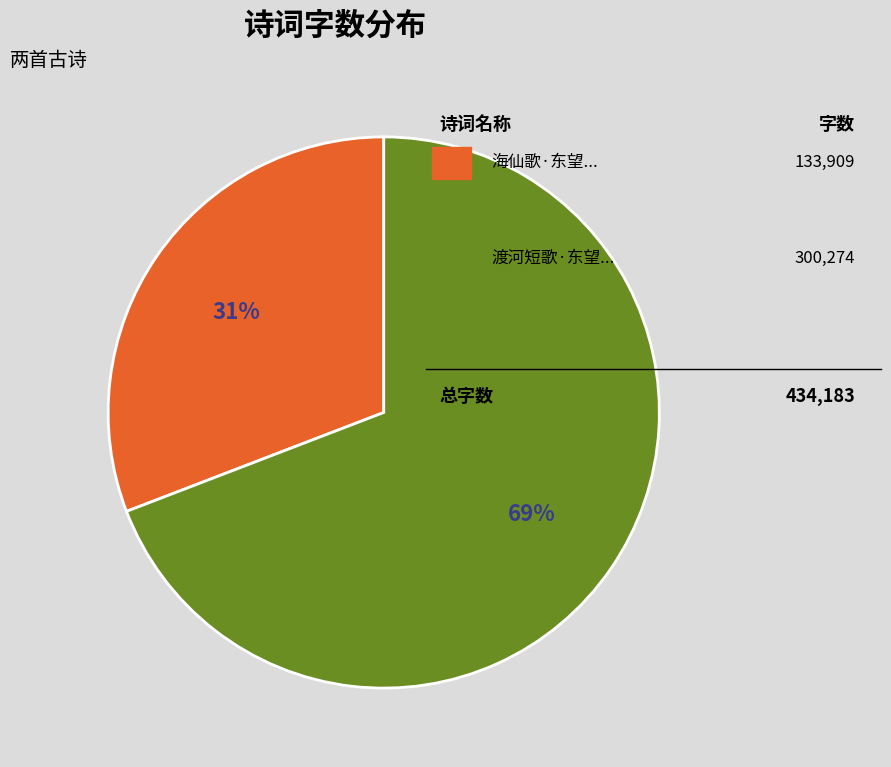

How many slices are in this pie chart?

2